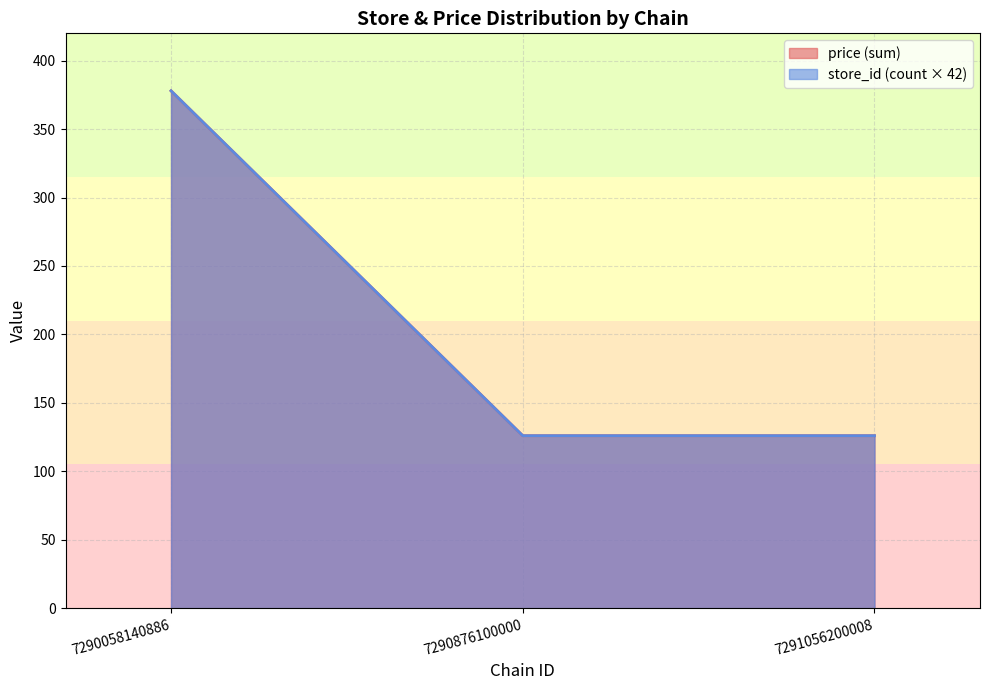

What are all the series names shown in the legend?

store_id, price